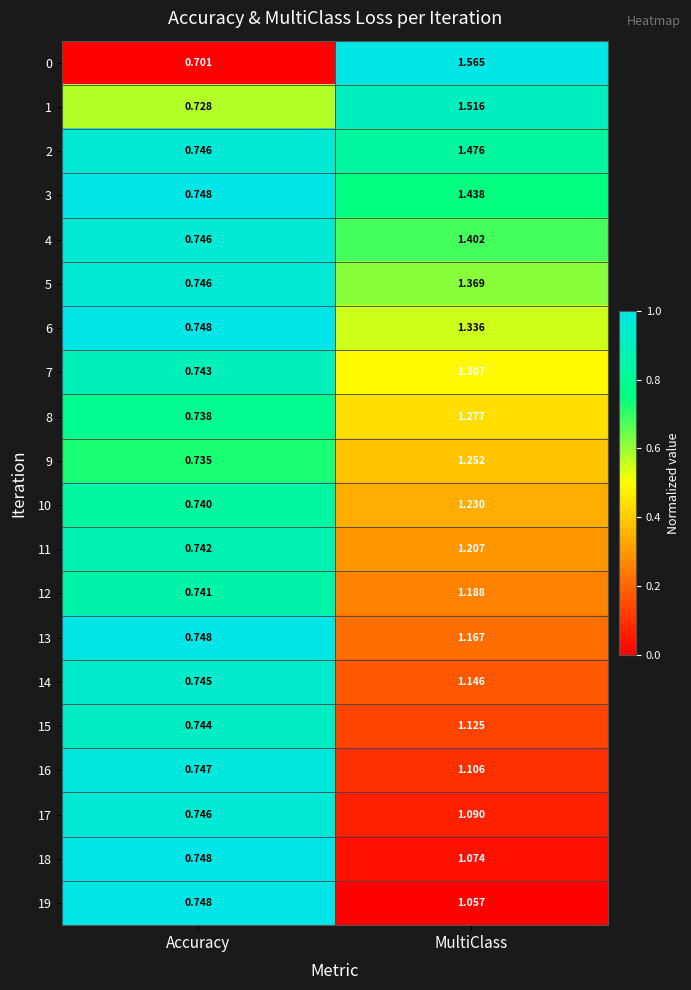

How many series are shown in this chart?

20